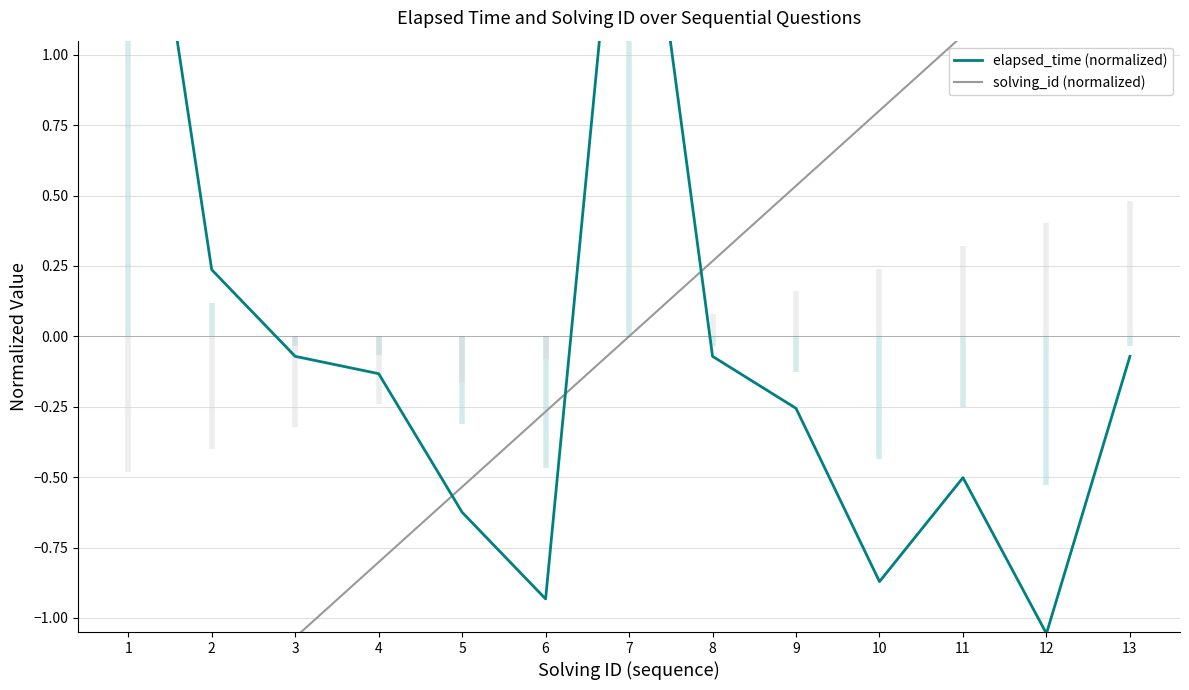

How many values in solving_id (normalized) are above zero?

6